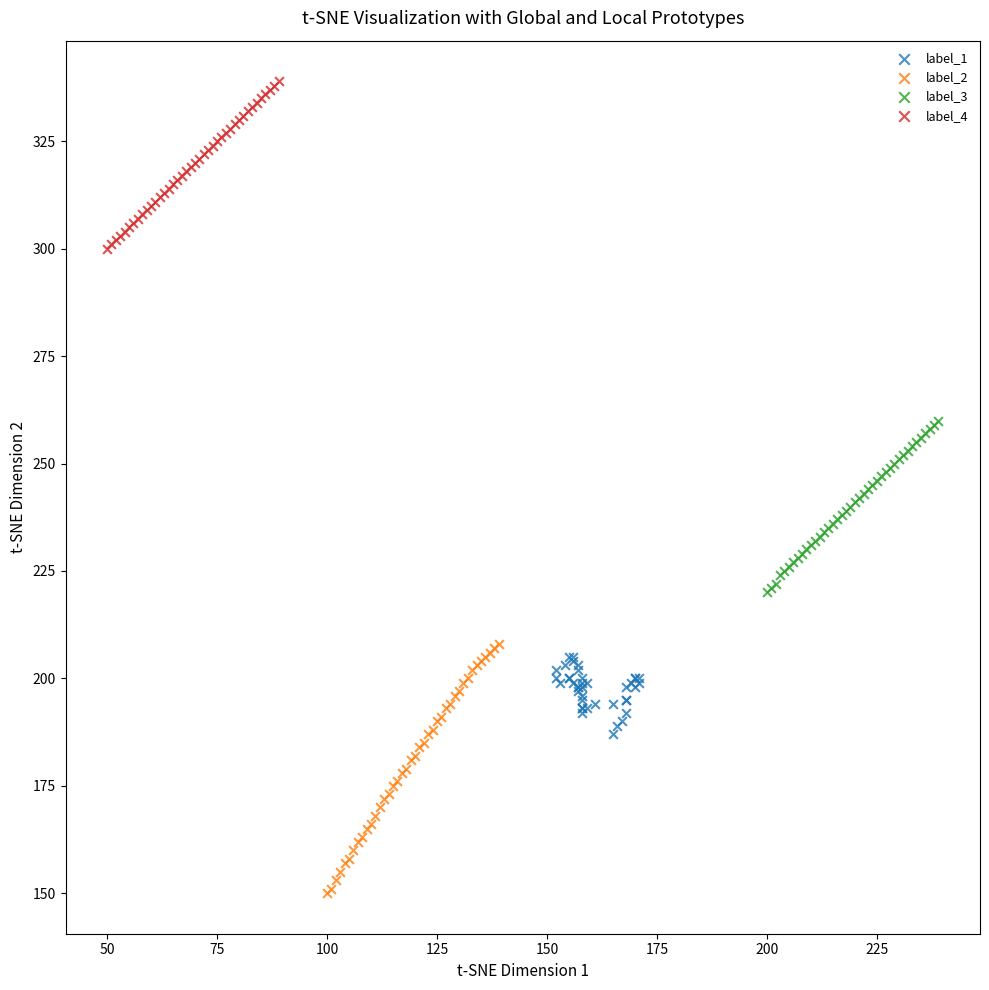

Which series contains the highest Y value?

label_4